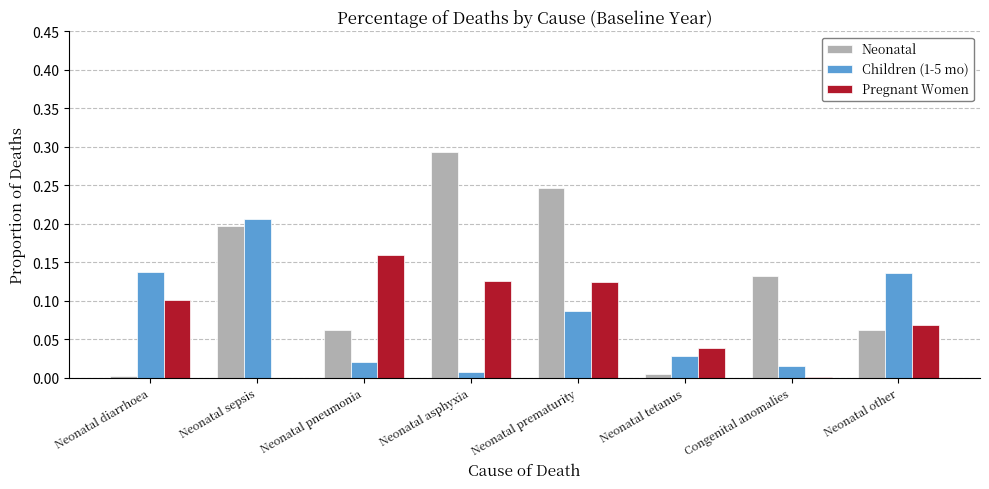

How many groups of bars are there?

8